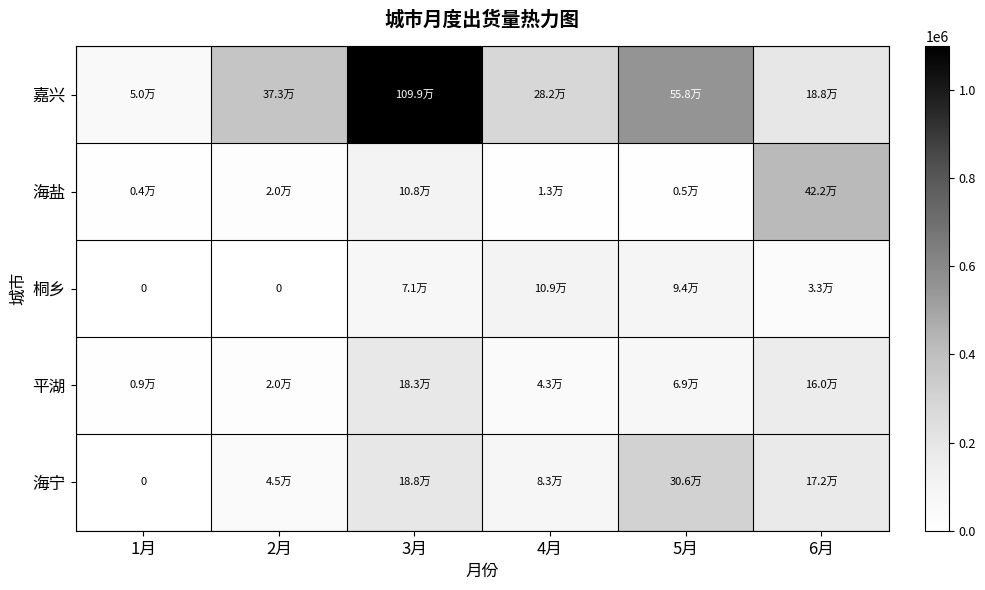

At 6月, list the series in order from smallest to largest.

桐乡, 平湖, 海宁, 嘉兴, 海盐